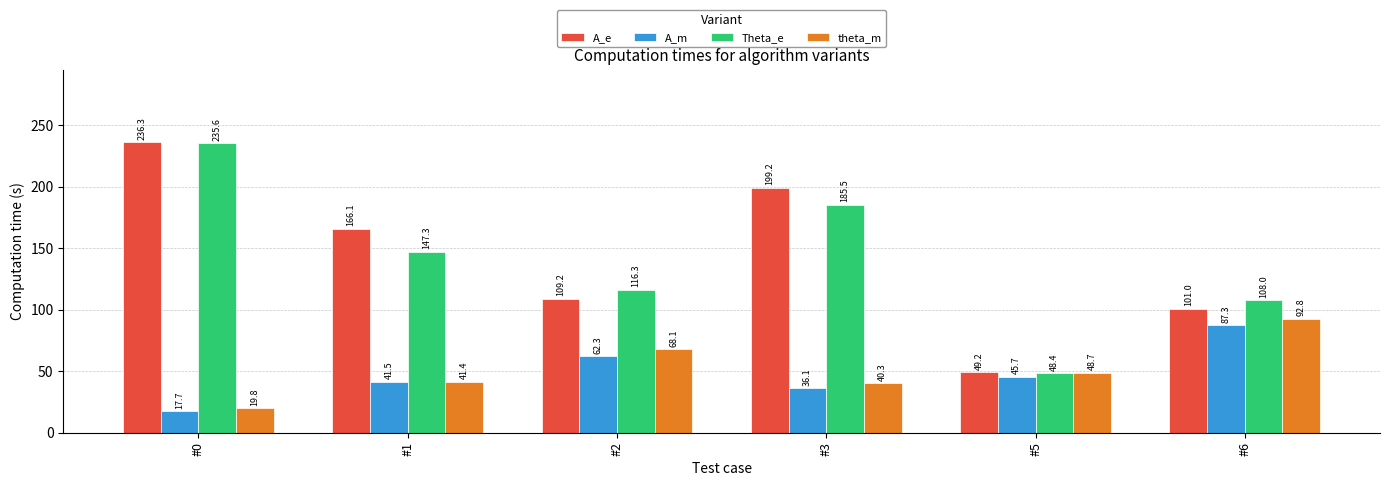

At which category is the sum across all series the highest?

#0